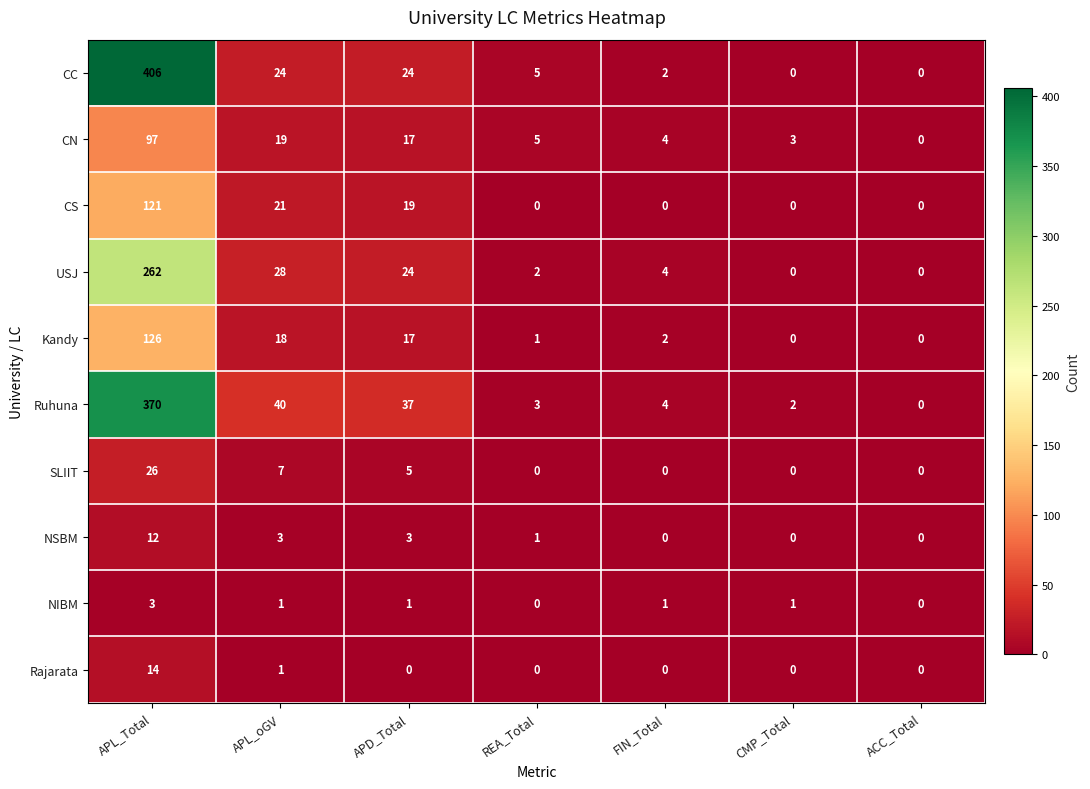

At APL_Total, list the series in order from smallest to largest.

NIBM, NSBM, Rajarata, SLIIT, CN, CS, Kandy, USJ, Ruhuna, CC